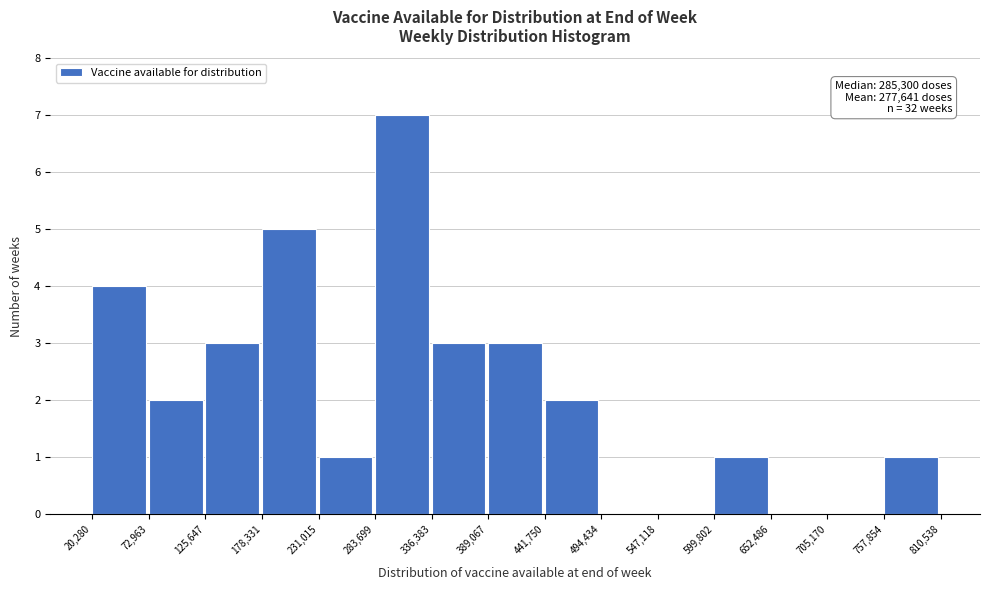

Over which range of the x-axis is the bar tallest?

283,699 to 336,383